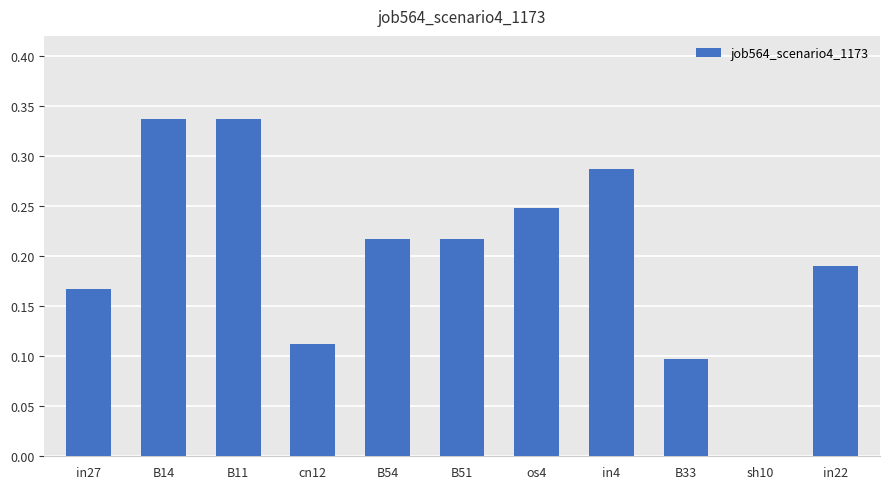

The value at cn12 is 0.2. True or false?

False